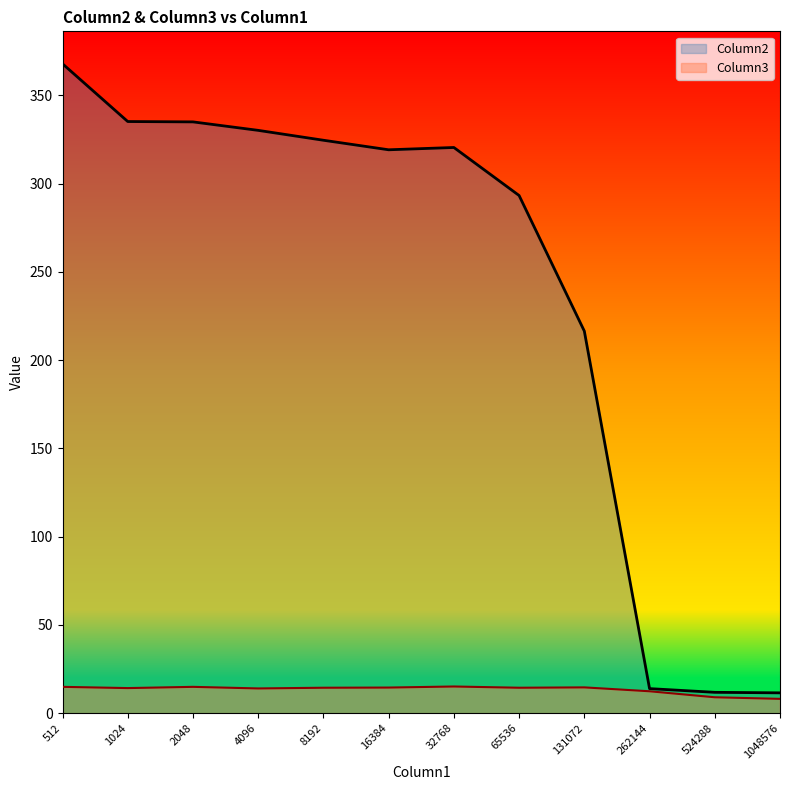

Which series has the largest range (max minus min)?

Column2